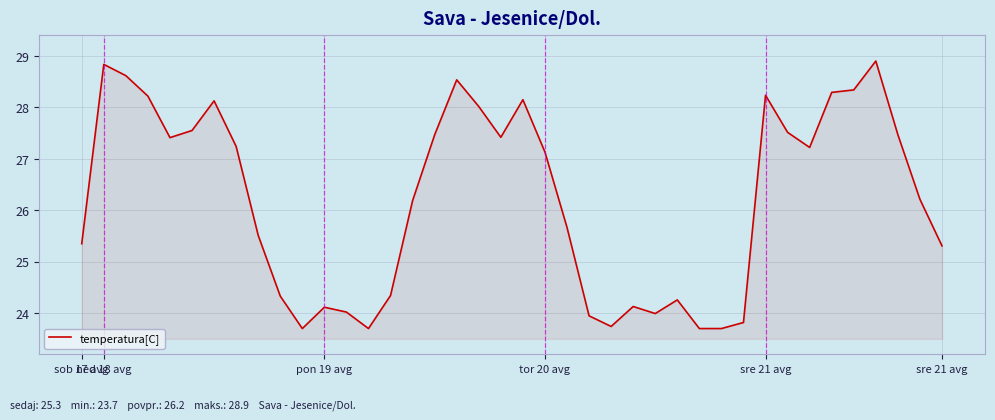

Reading left to right, transcribe all the data shown in this chart.

25.3	28.8	28.6	28.2	27.4	27.5	28.1	27.2	25.5	24.3	23.7	24.1	24.0	23.7	24.3	26.2	27.5	28.5	28.0	27.4	28.1	27.1	25.7	23.9	23.7	24.1	24.0	24.3	23.7	23.7	23.8	28.2	27.5	27.2	28.3	28.3	28.9	27.5	26.2	25.3